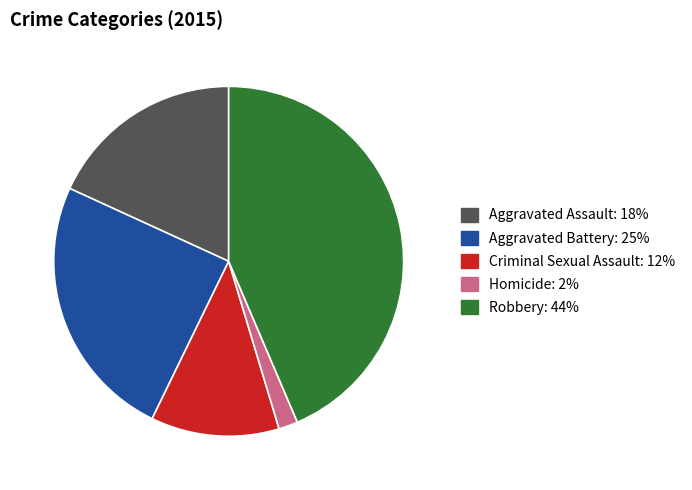

Which has a higher value, Aggravated Assault or Aggravated Battery?

Aggravated Battery